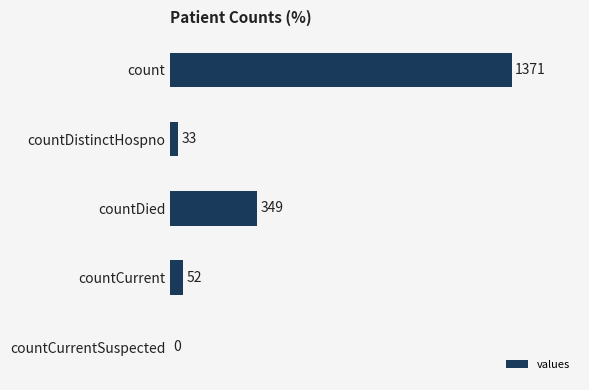

Is it true that the value at countCurrentSuspected is -937?

False